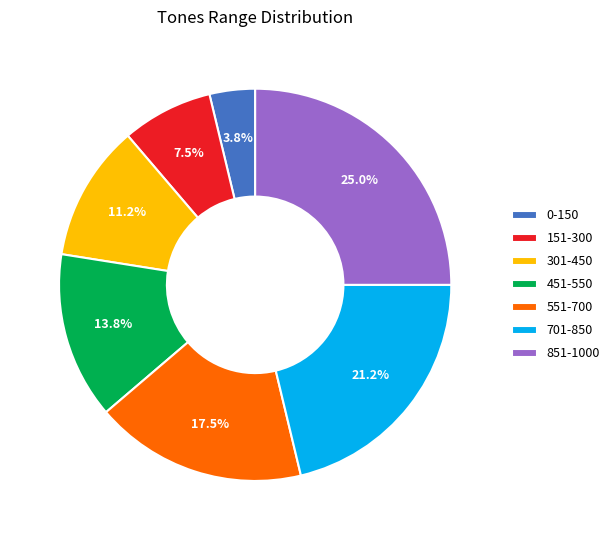

What is the ratio of the value at 301-450 to the value at 701-850?

0.5